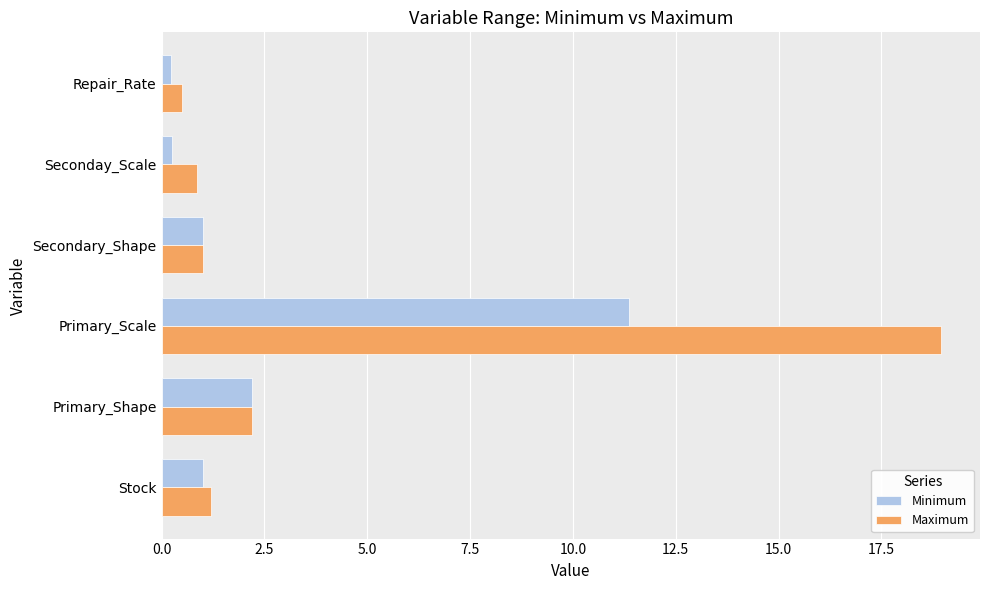

Count the number of categories in the chart.

6